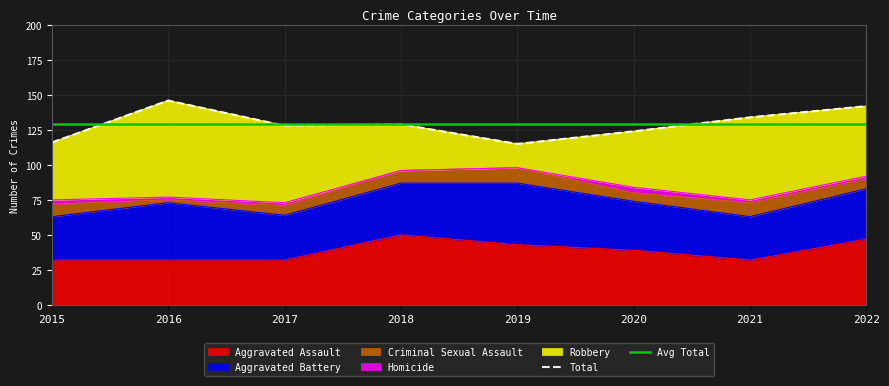

How many distinct data groups are displayed?

5